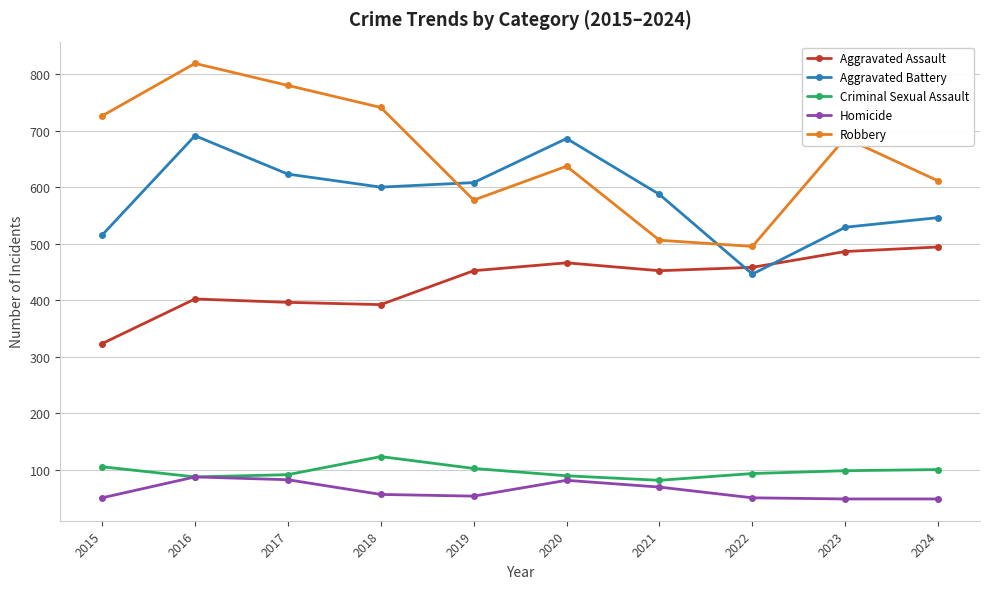

What is the spread (max minus min) of values at 2024?

563